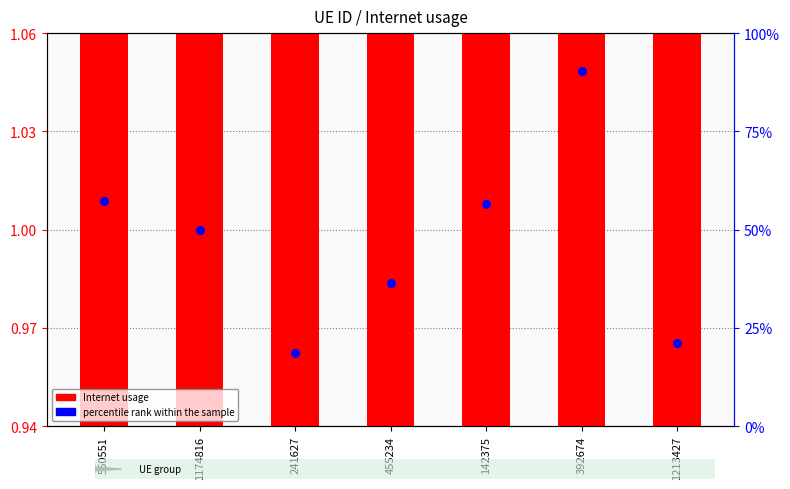

Which series has the largest total across all categories?

percentile rank within the sample